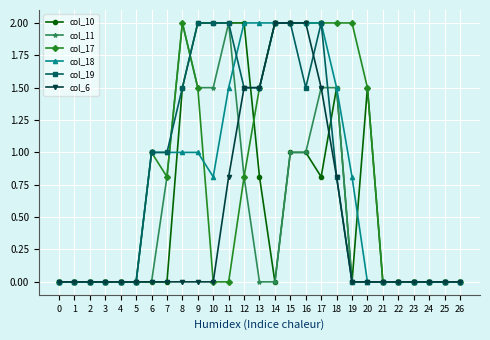

What is the sum of all col_11 values?

13.6